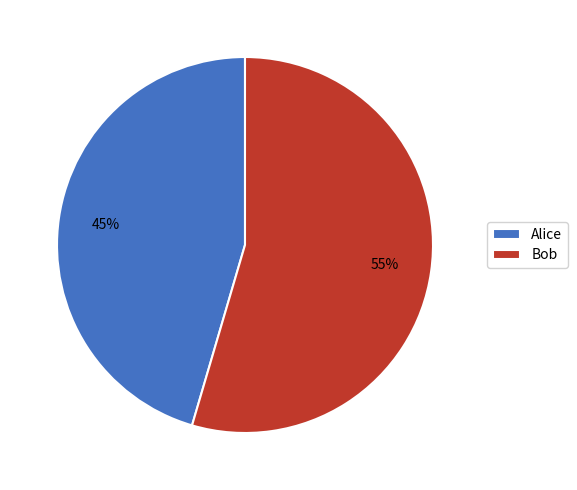

To the nearest percent, what is the combined percentage of Alice and Bob?

100%